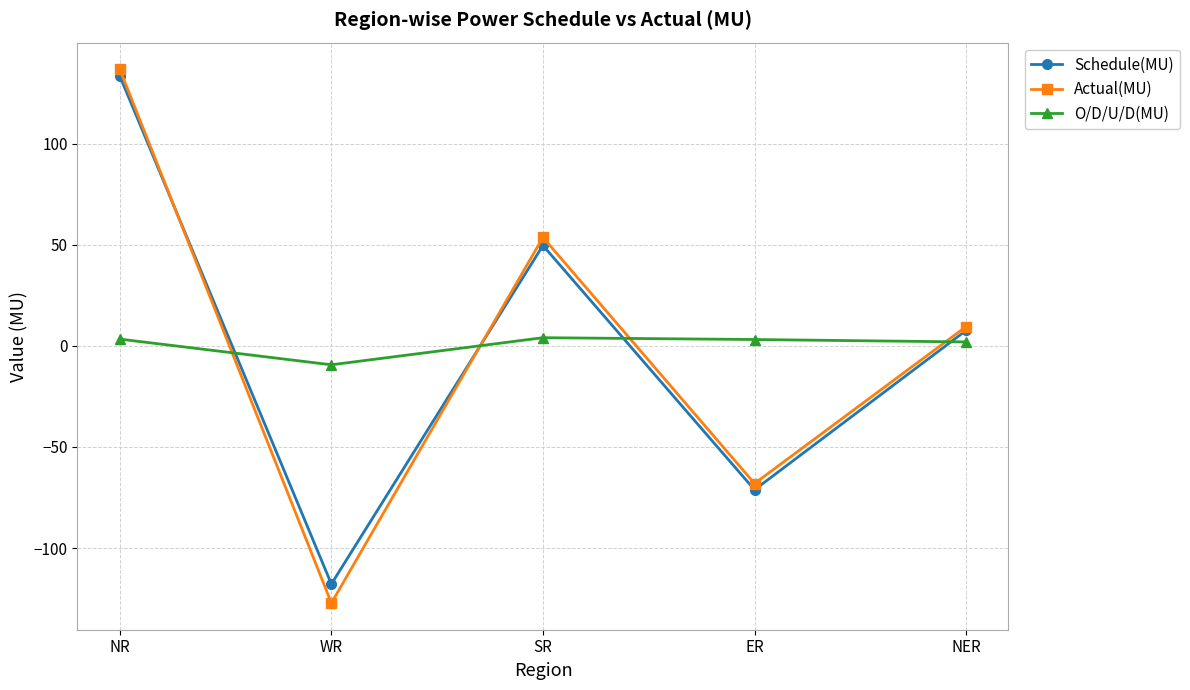

What is the sum of the O/D/U/D(MU) values at SR and NR?

7.3